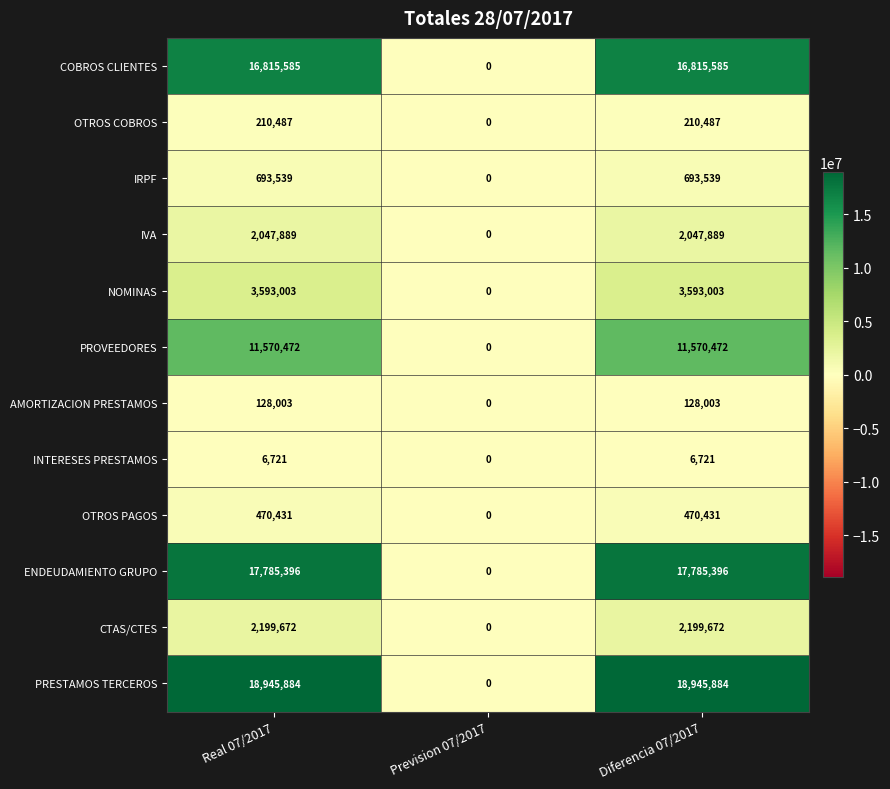

The value of OTROS PAGOS at Real 07/2017 is 748356. True or false?

False